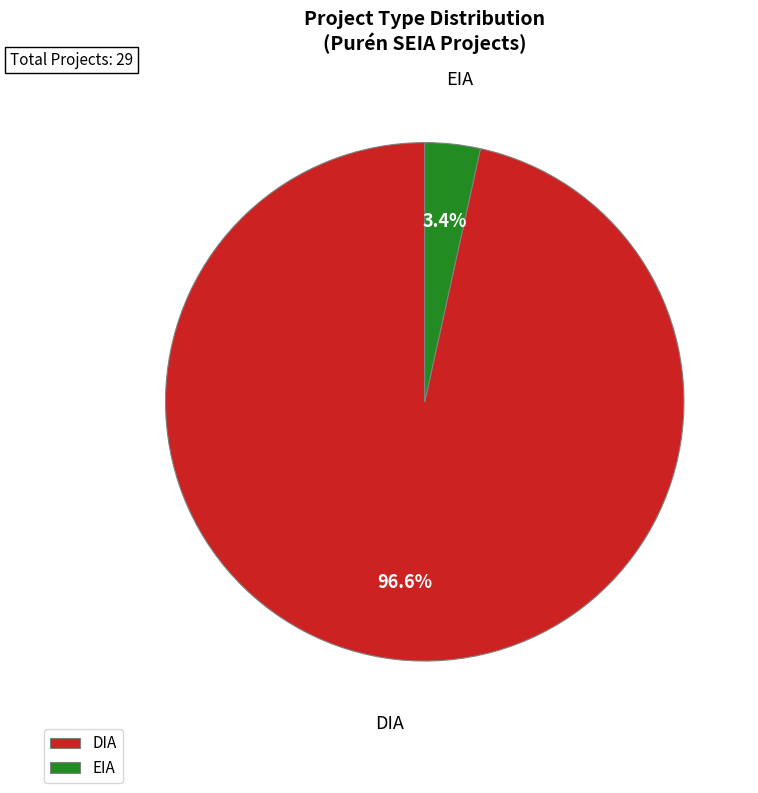

Rank the categories by value from lowest to highest.

EIA, DIA